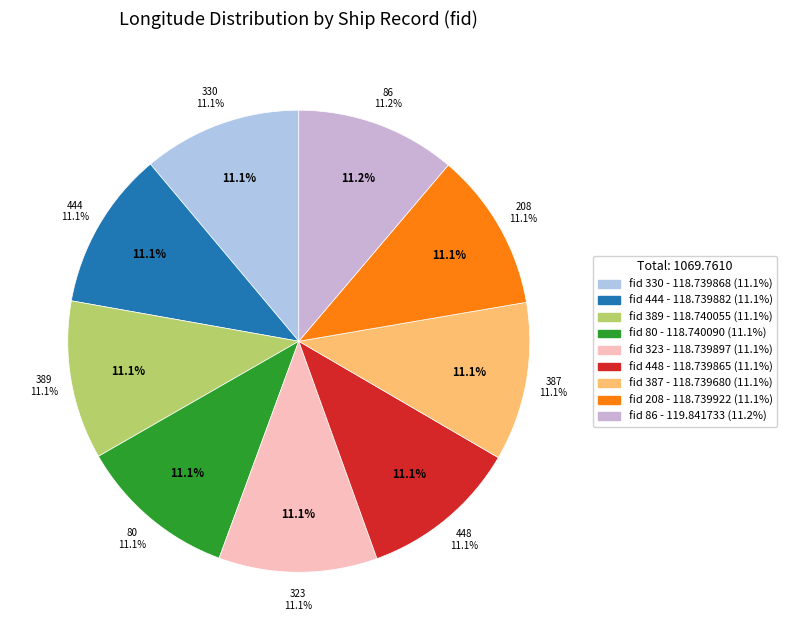

Is it true that 323 is 5% of the pie?

False